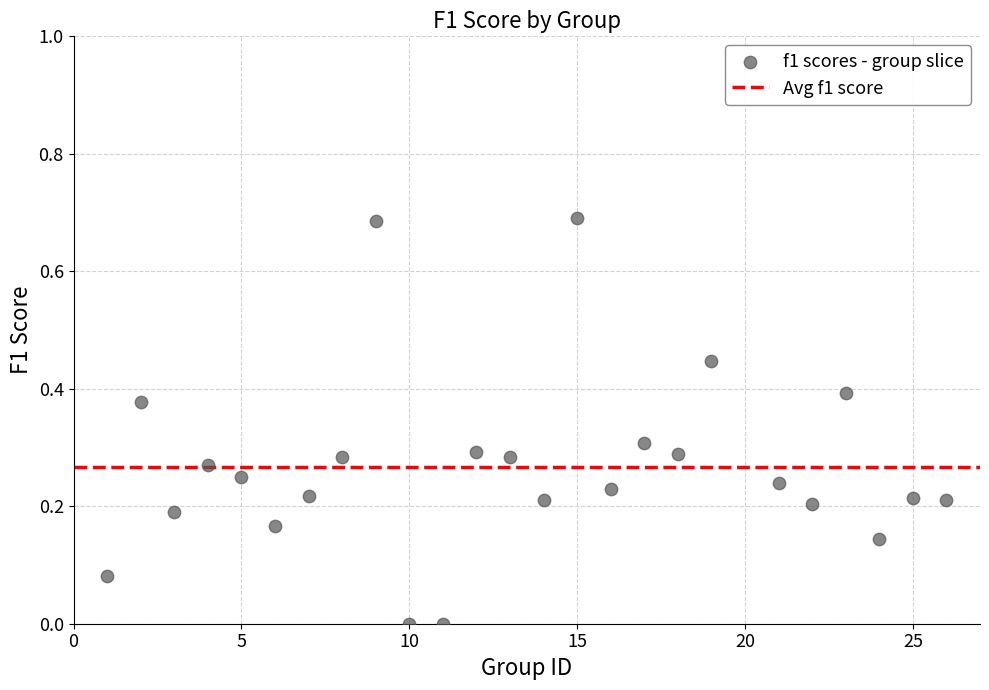

What is the range of X values (max minus min)?

25.0